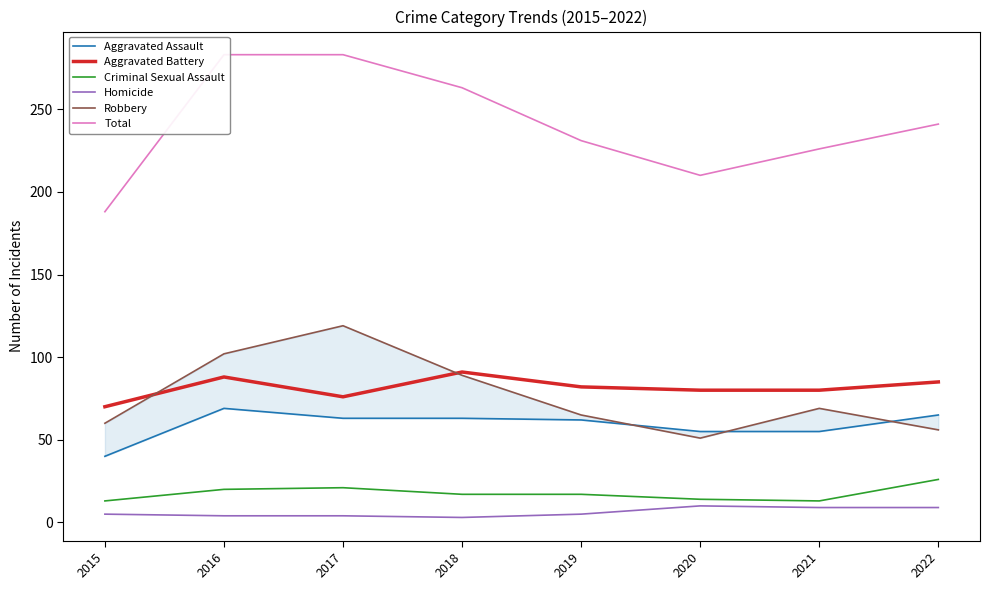

Does the chart display data point markers on the line(s)?

No